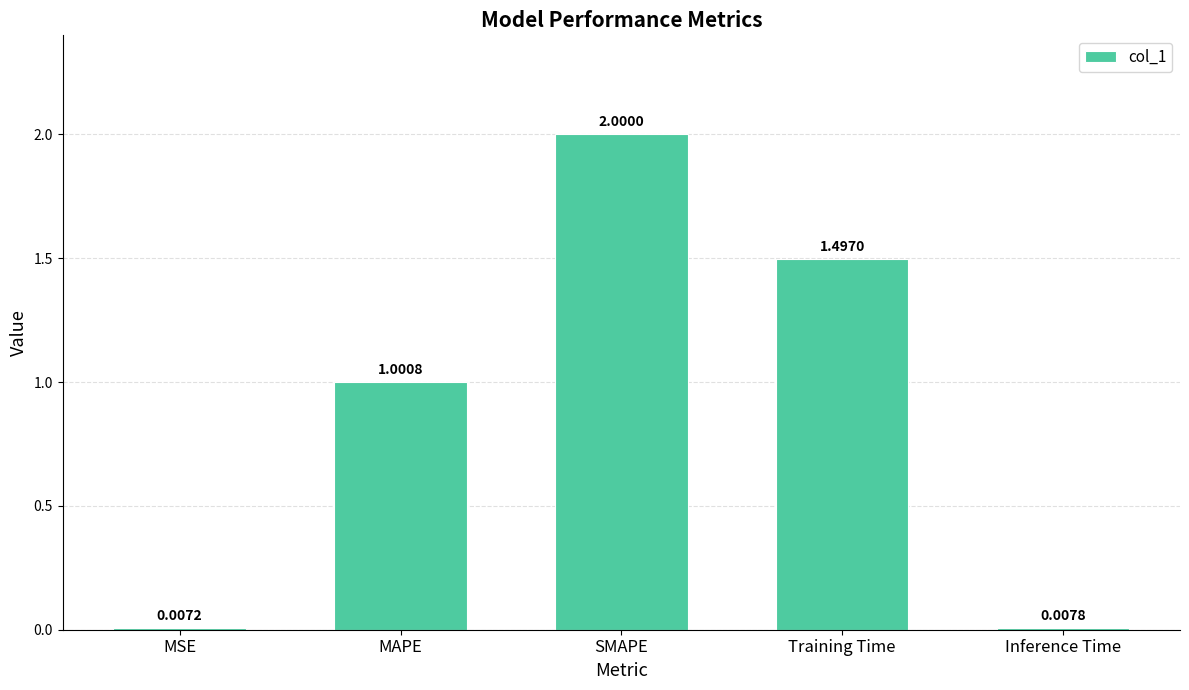

Which has a higher value, SMAPE or Inference Time?

SMAPE